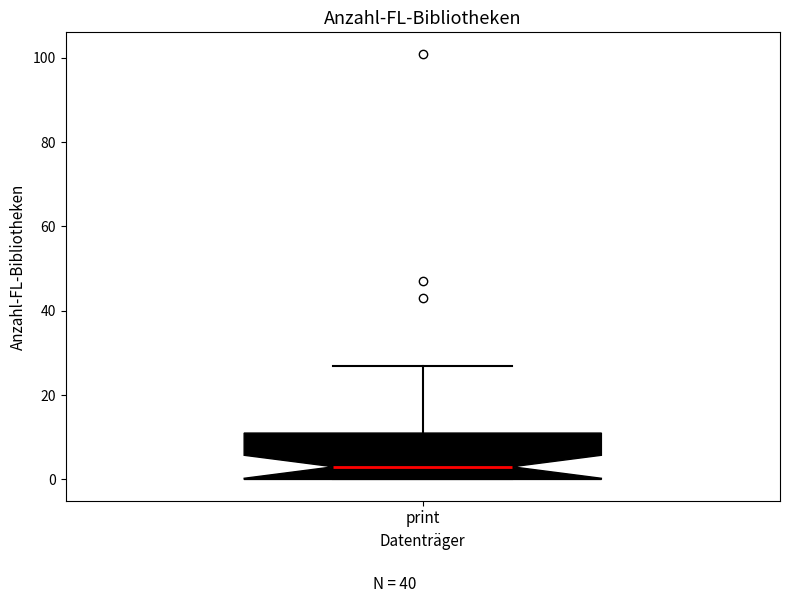

Transcribe this box plot: give where the median line is, the range the box spans, and where the two whiskers end, as read against the y-axis. The values are not printed on the chart, so give them approximately, as read against the axis.

median 4, box 0 to 12, whiskers 0 to 28